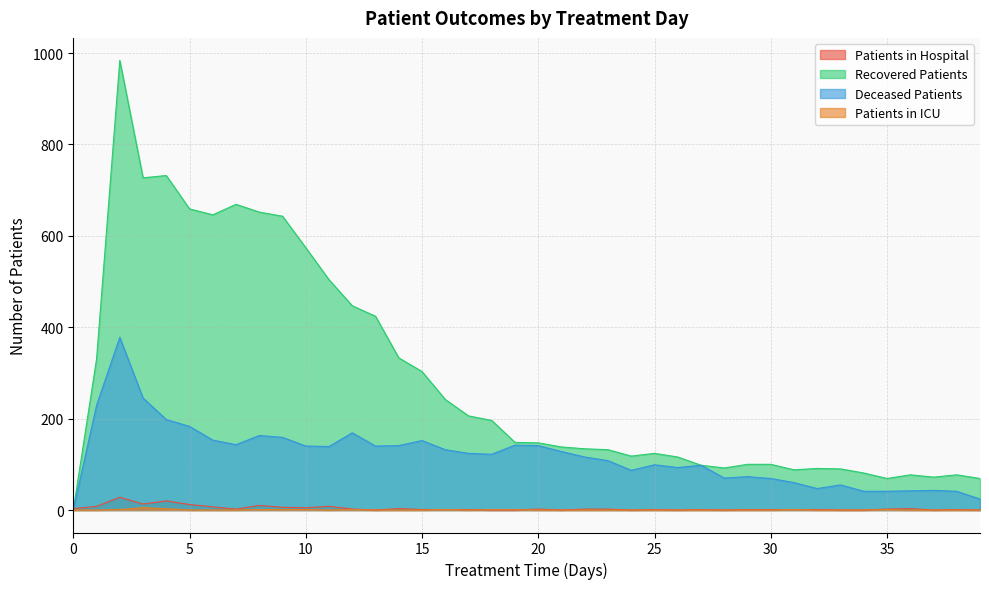

What is the value of the patients_in_icu point at the 17th from the left?

1